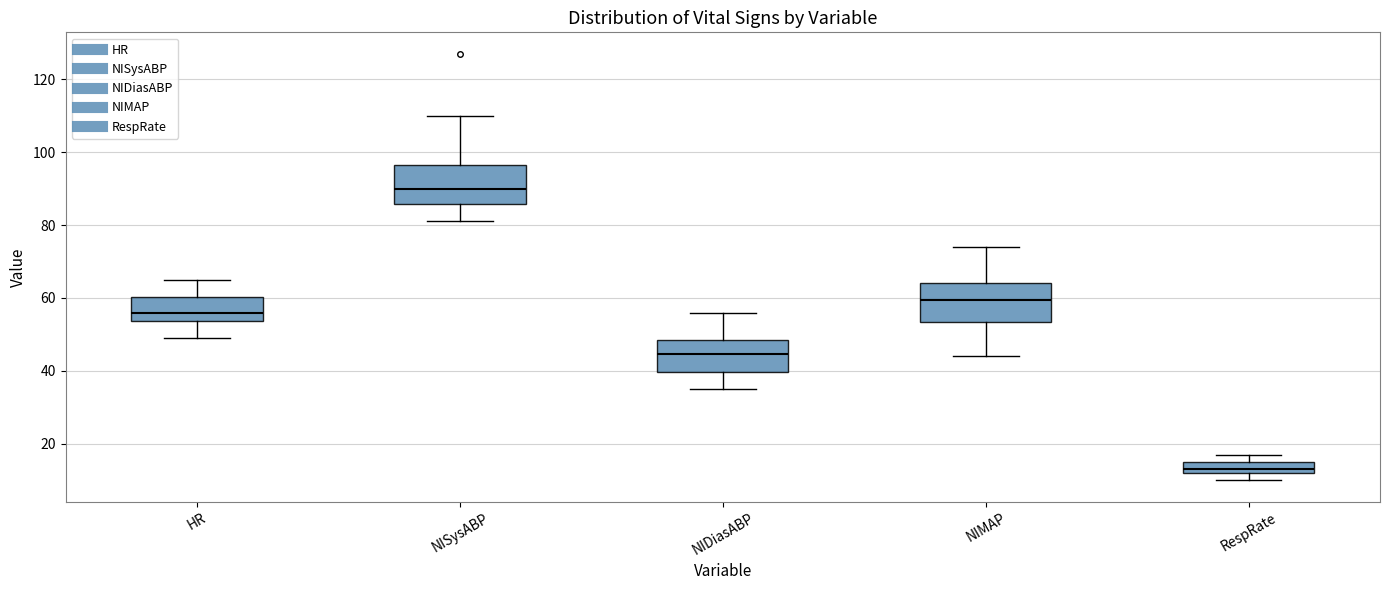

Where is the upper edge of the box for NISysABP on the y-axis? The values are not printed on the chart, so give them approximately, as read against the axis.

96